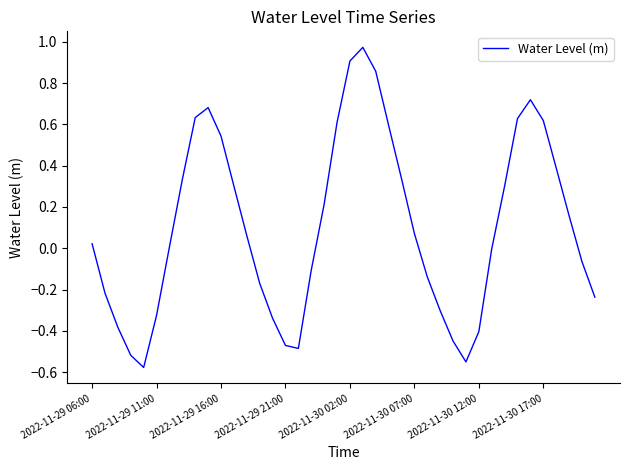

What is the difference between the maximum and second lowest values?

1.5